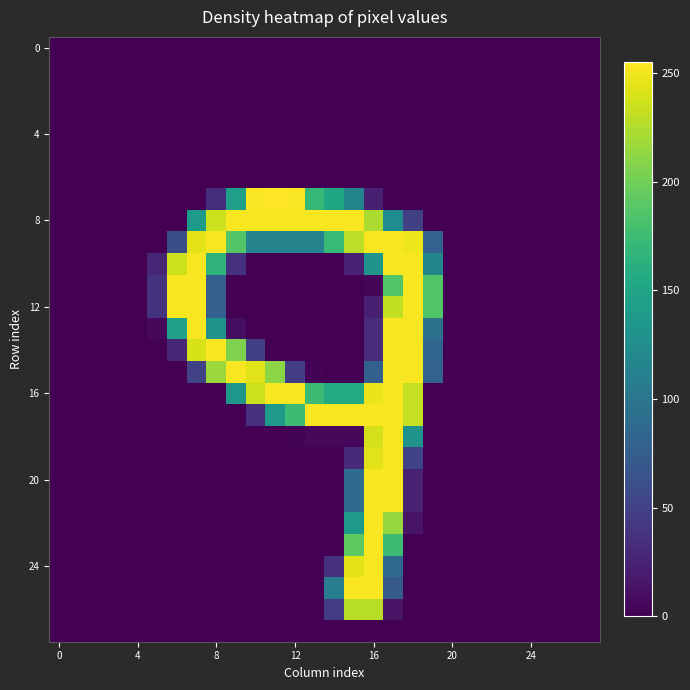

At which category is the sum across all series the highest?

17